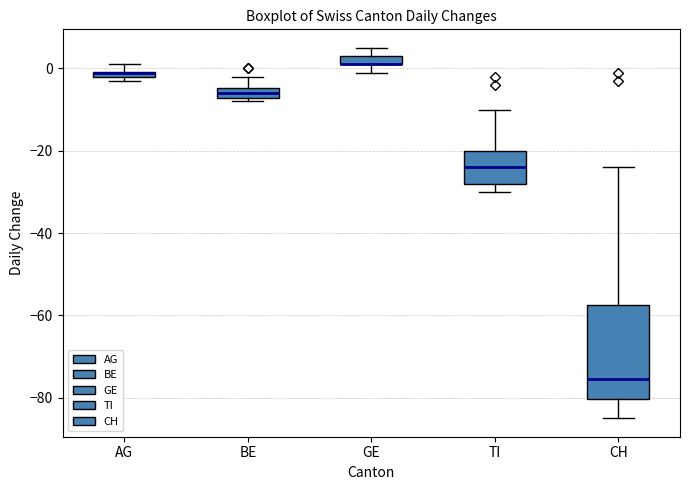

Where does the upper whisker of the box for TI end on the y-axis? The values are not printed on the chart, so give them approximately, as read against the axis.

-10